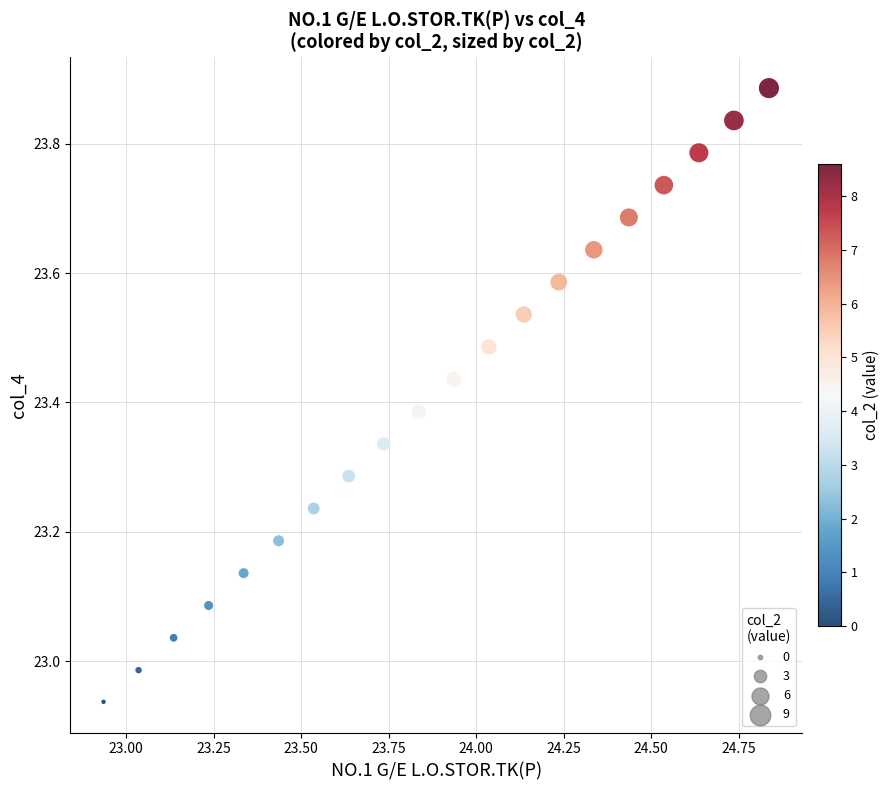

What is the range of X values (max minus min)?

1.9